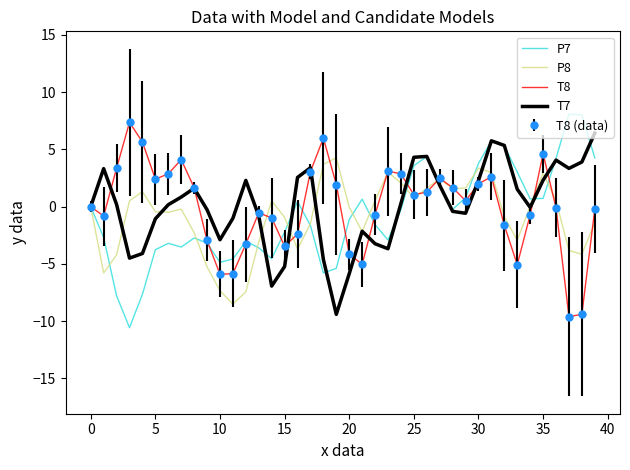

How many times do T7 and P7 cross each other?

10